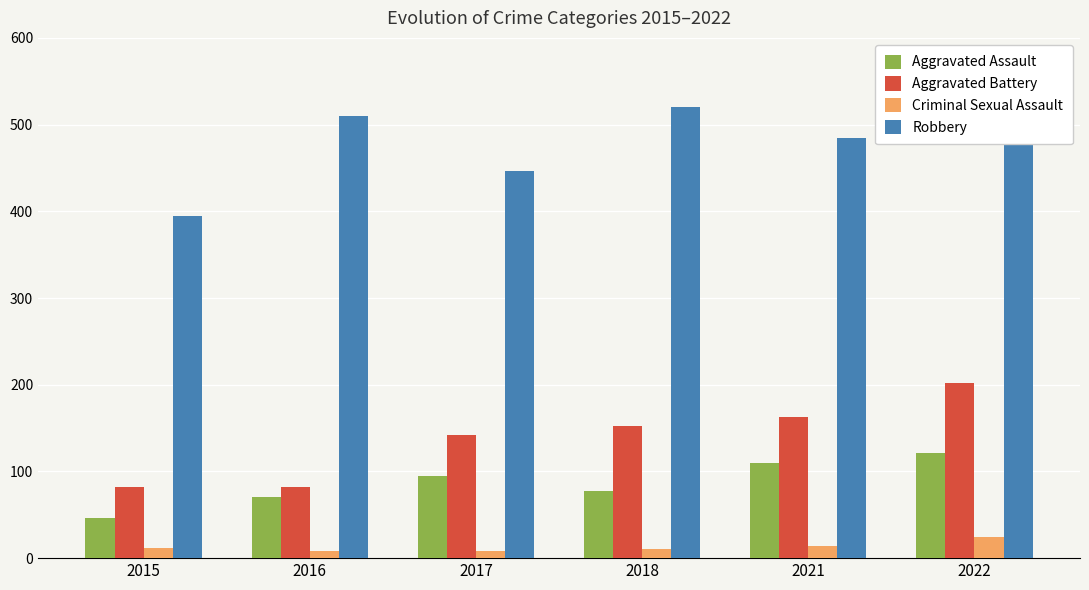

Where does the Robbery series first go above 510?

2018